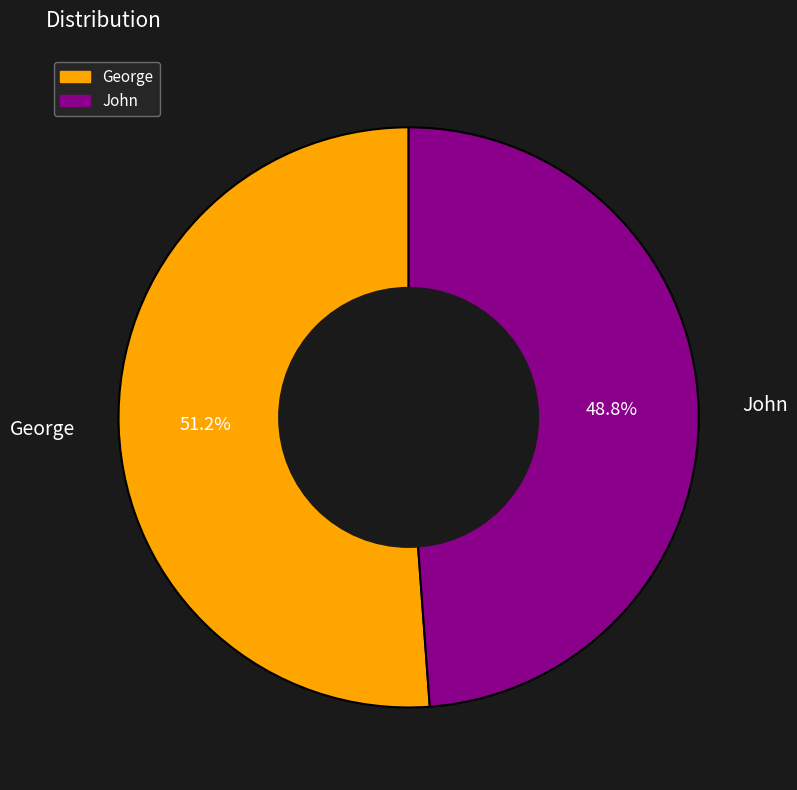

To the nearest percent, what percentage of the pie is George?

51%